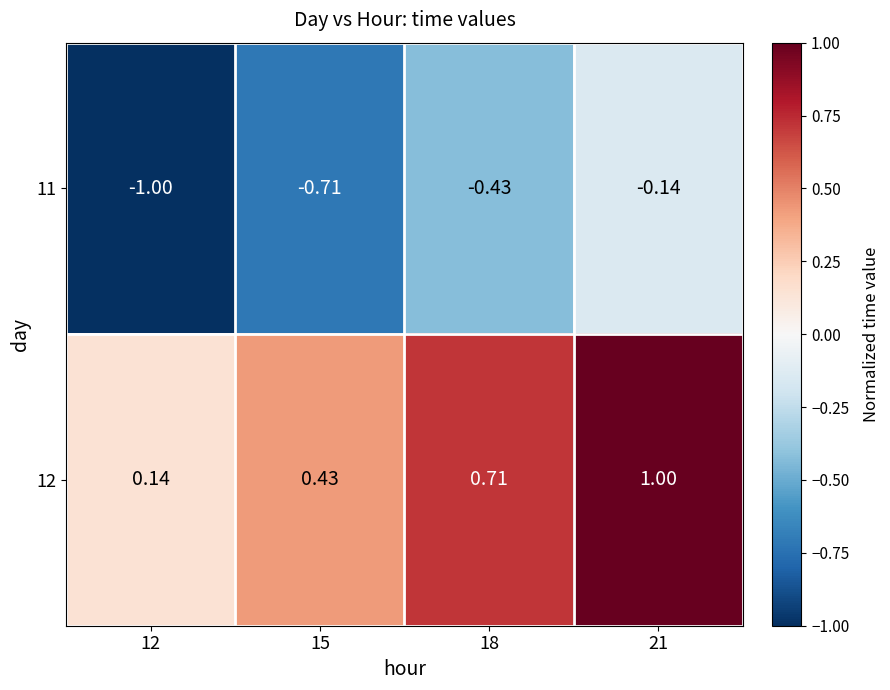

Is the value of 12 at 18 greater than the value of 11 at 12?

Yes